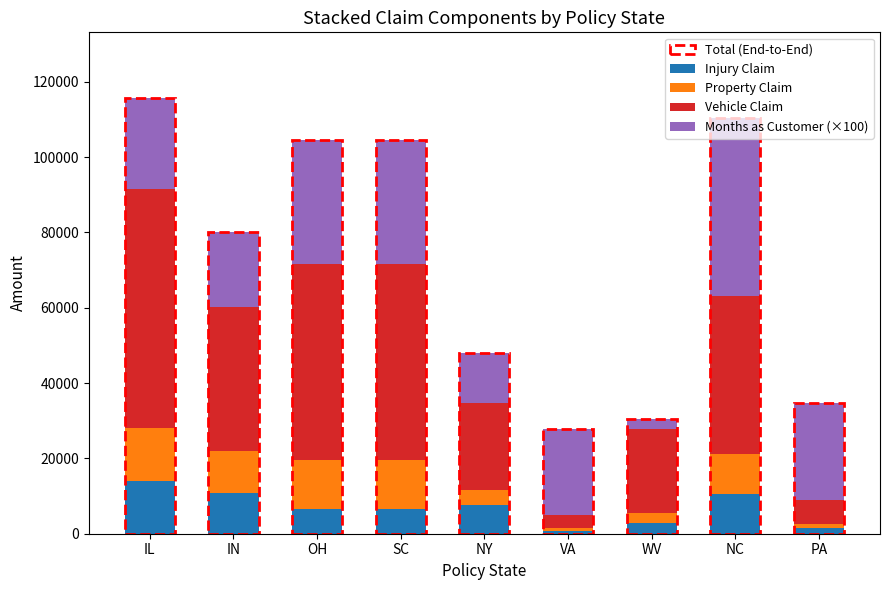

Which category has the highest value in the Injury Claim series?

IL